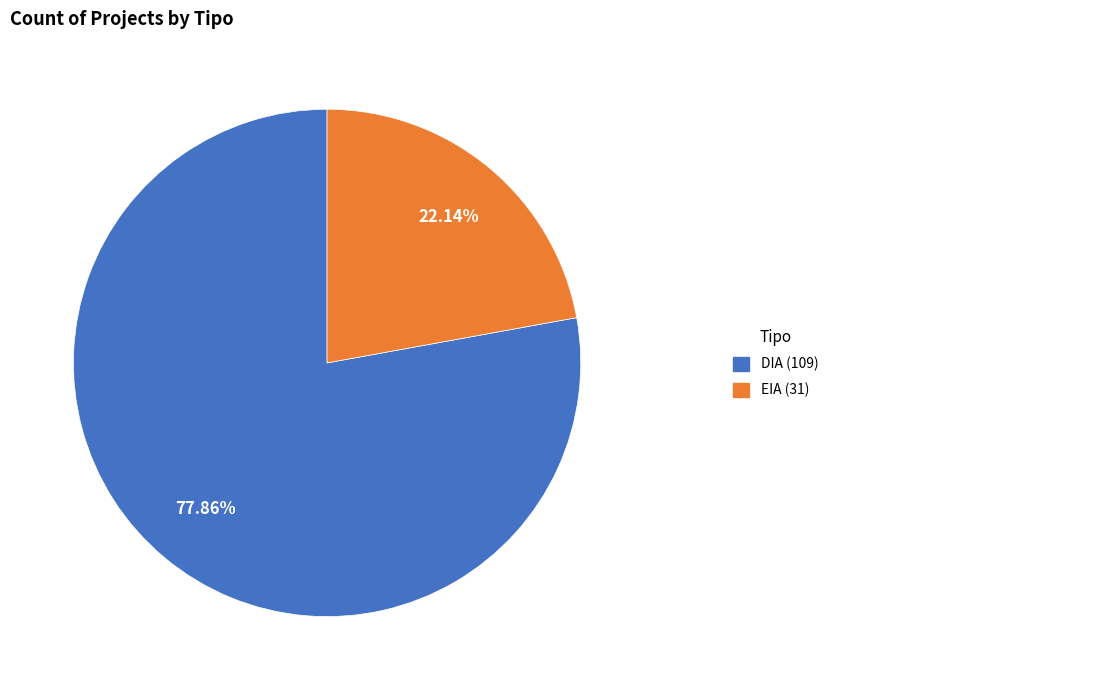

Does any single category account for the majority?

Yes